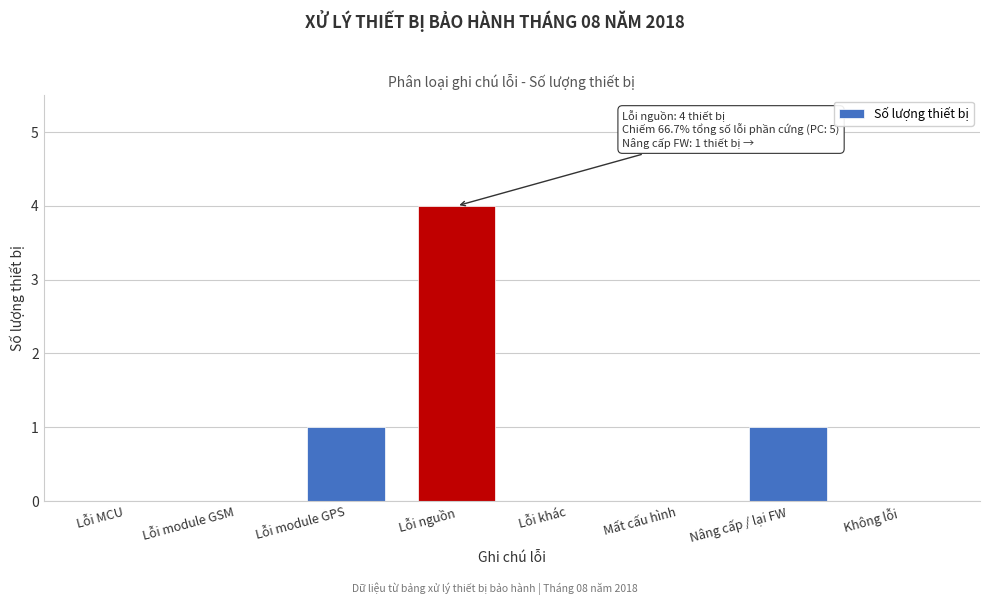

Reading right to left, what are all the values shown in this chart?

Không lỗi=0	Nâng cấp / lại FW=1	Mất cấu hình=0	Lỗi khác=0	Lỗi nguồn=4	Lỗi module GPS=1	Lỗi module GSM=0	Lỗi MCU=0